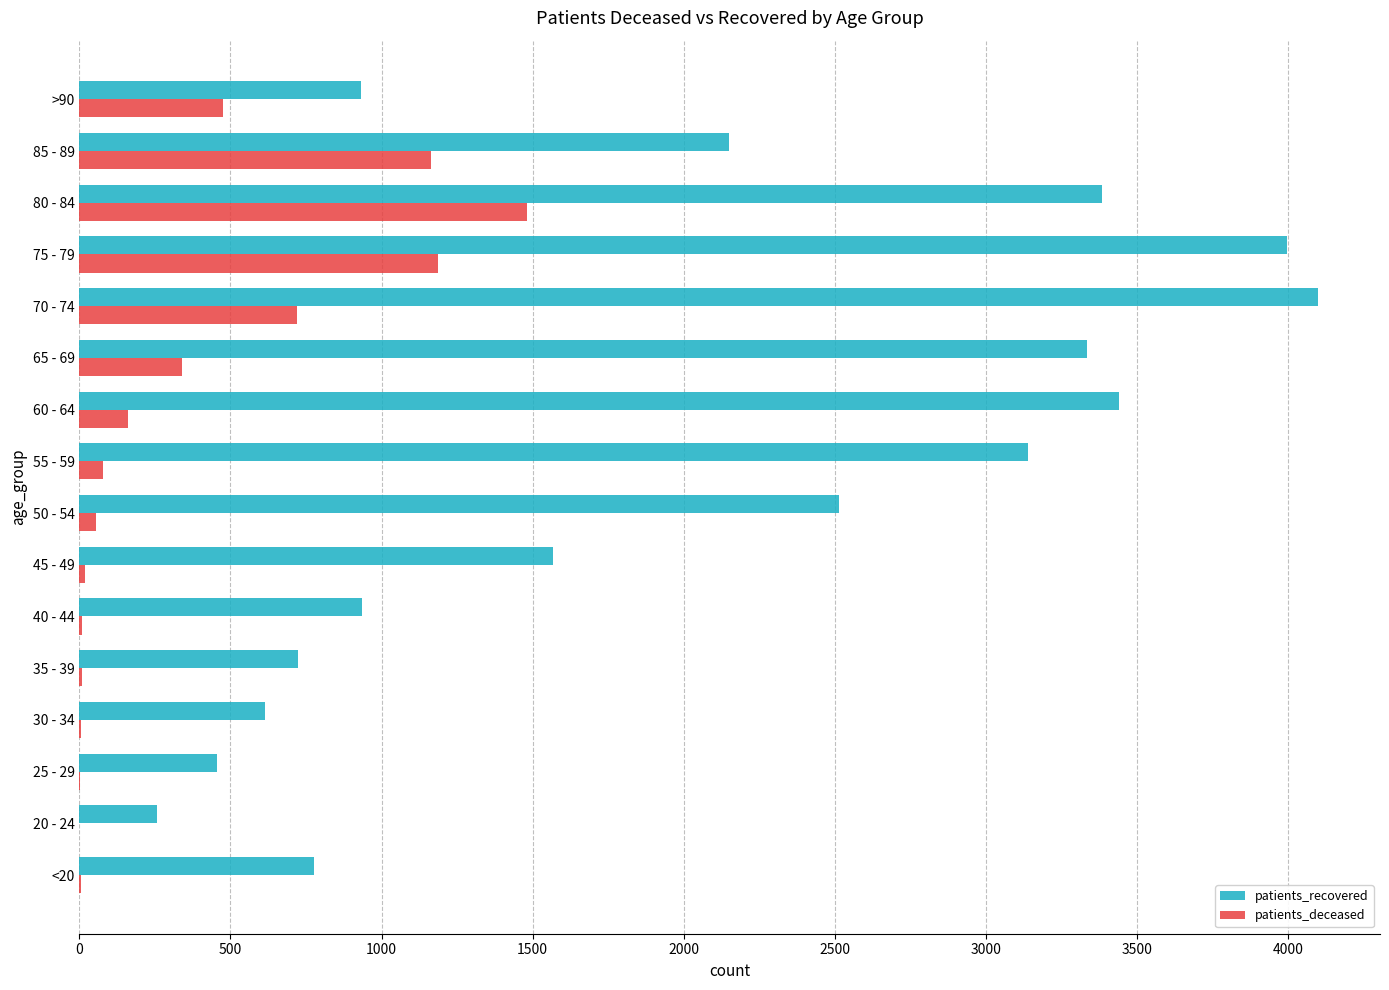

What is the greatest value displayed?

4100